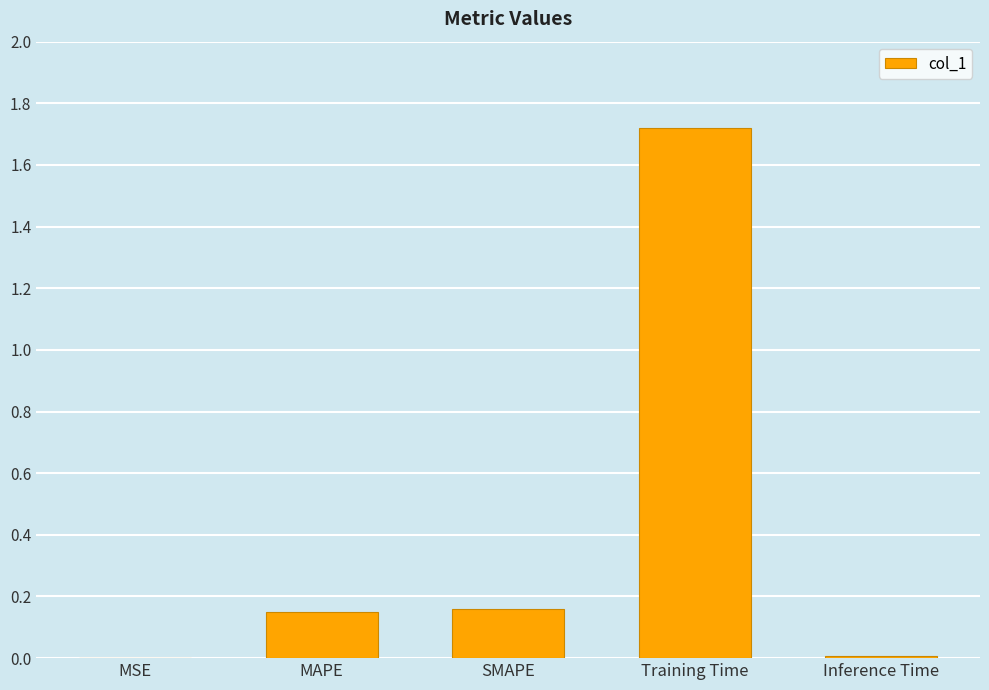

Between MSE and Training Time, which is larger?

Training Time